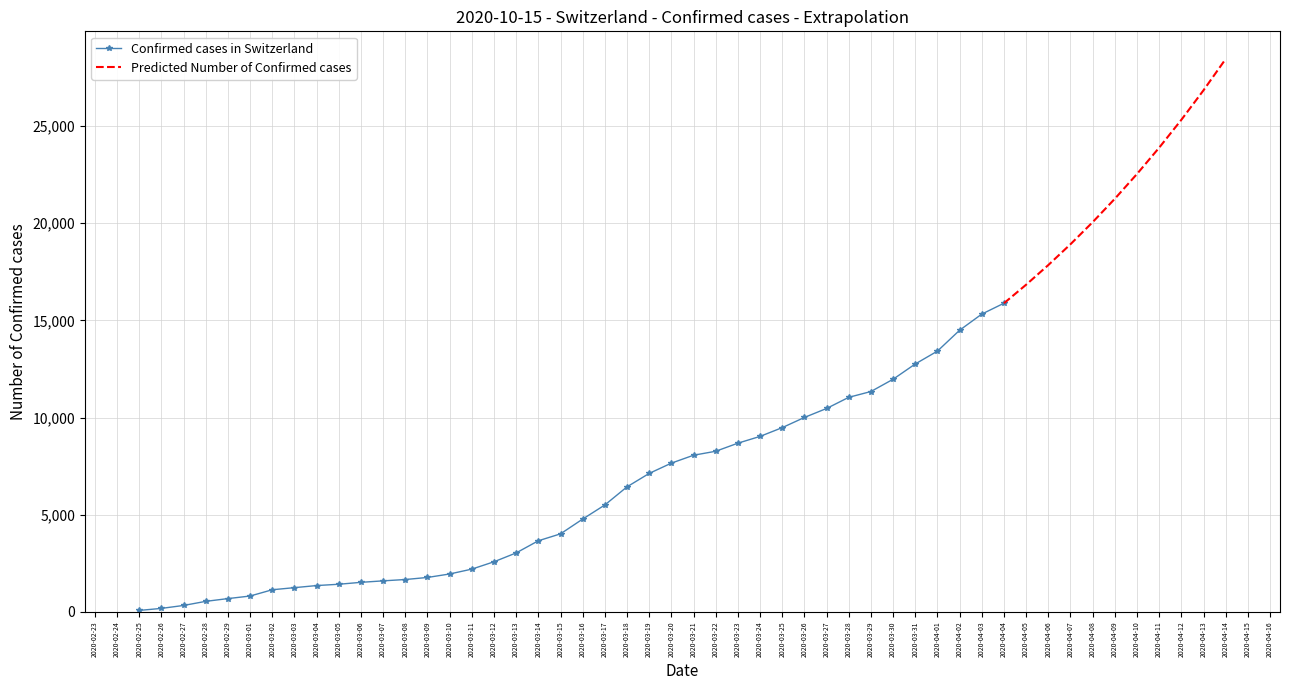

What is the value of the 5th point from the left?

682